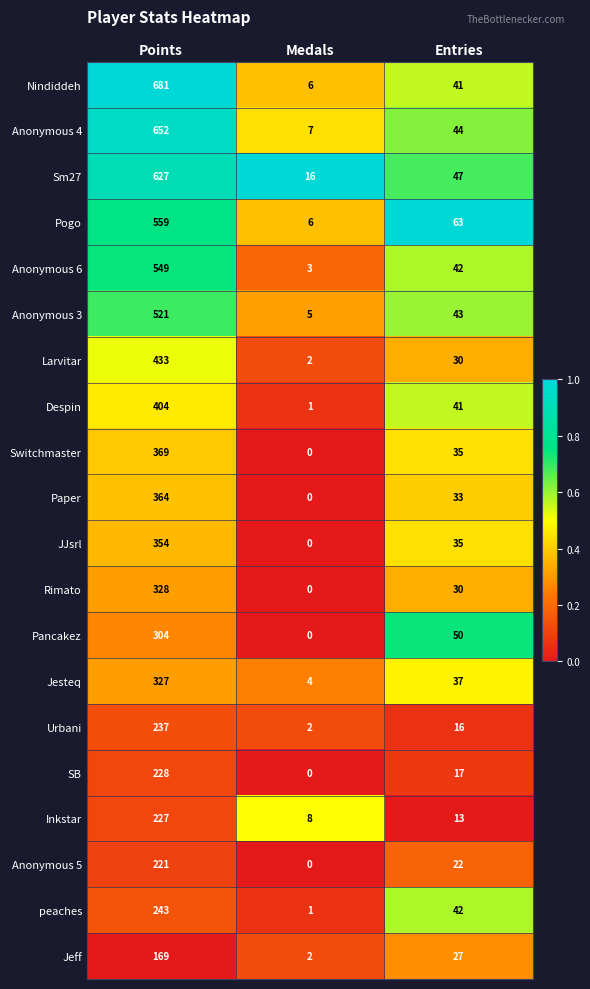

What is the total value across all series at Points?

7797